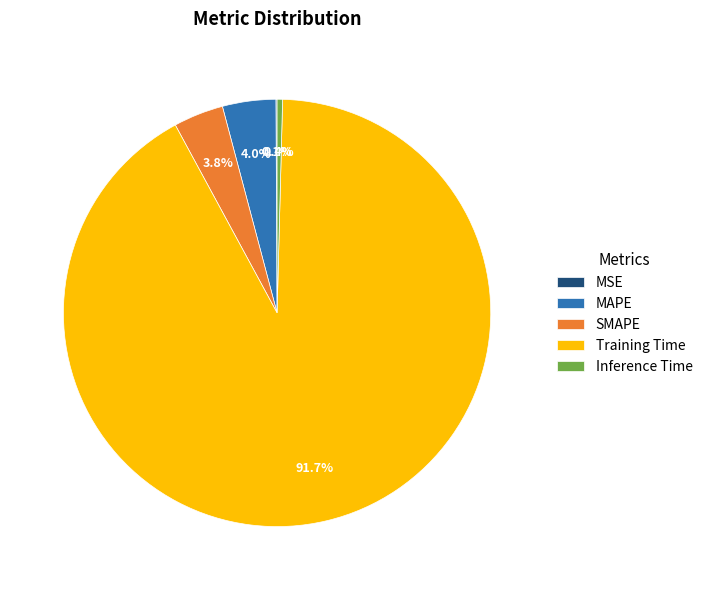

Which category accounts for the majority?

Training Time